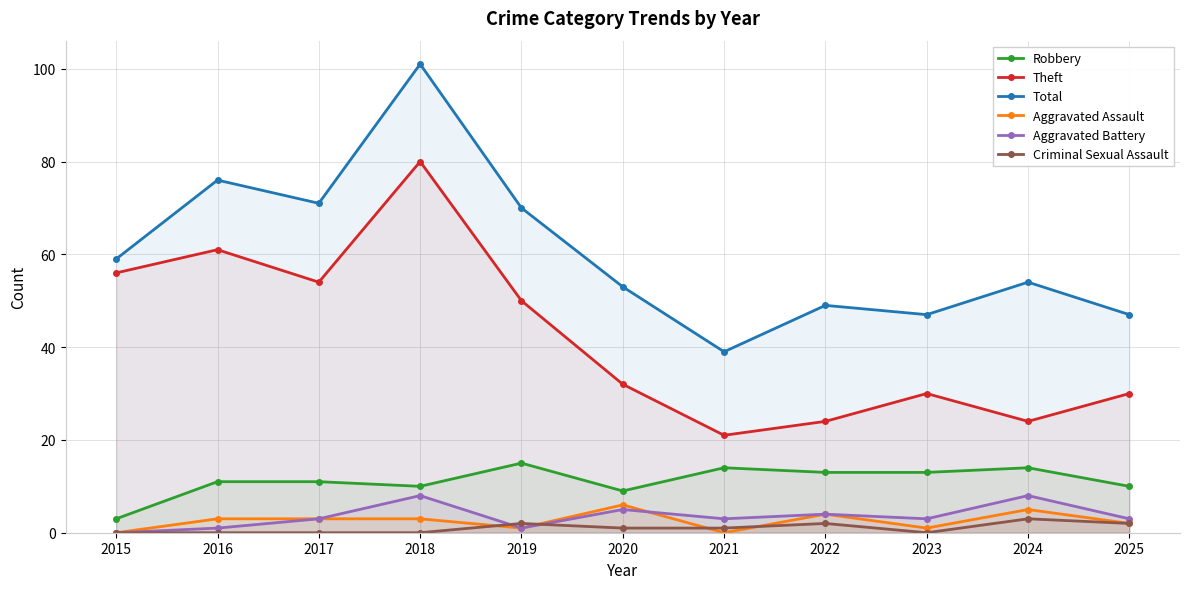

True or false: Theft has more than 0 interior local peaks.

True